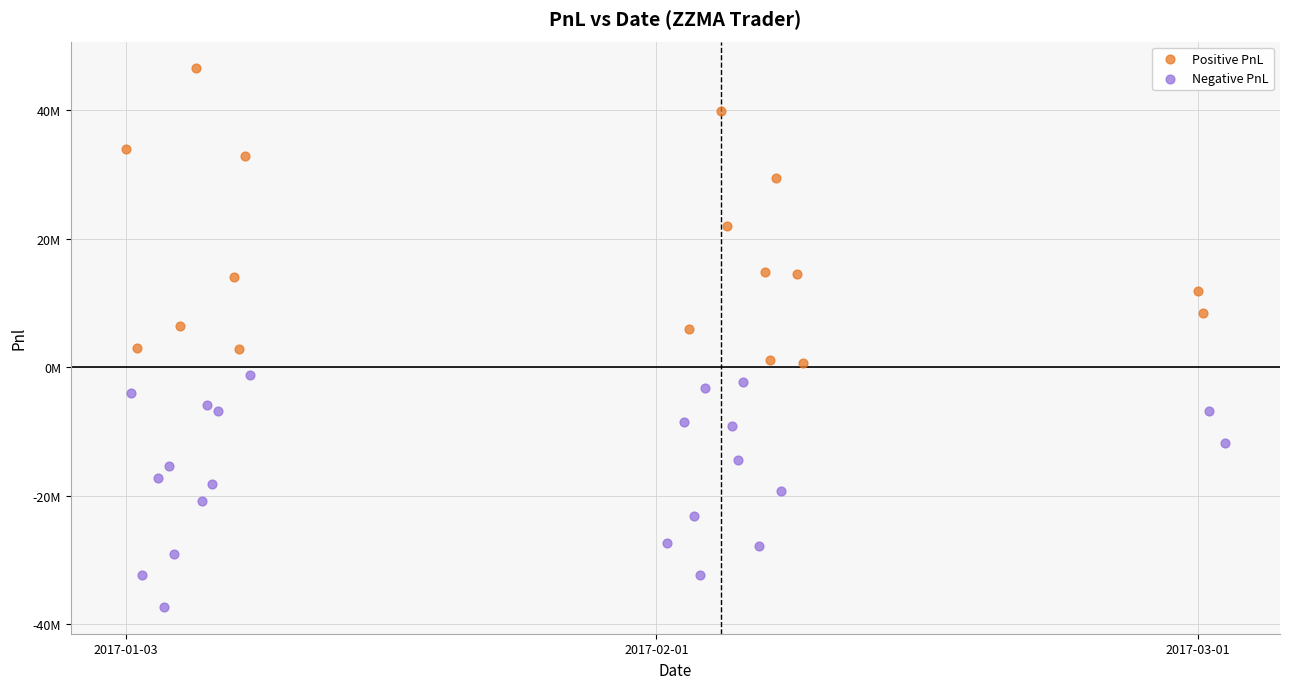

What are all the series names shown in the legend?

Positive PnL, Negative PnL